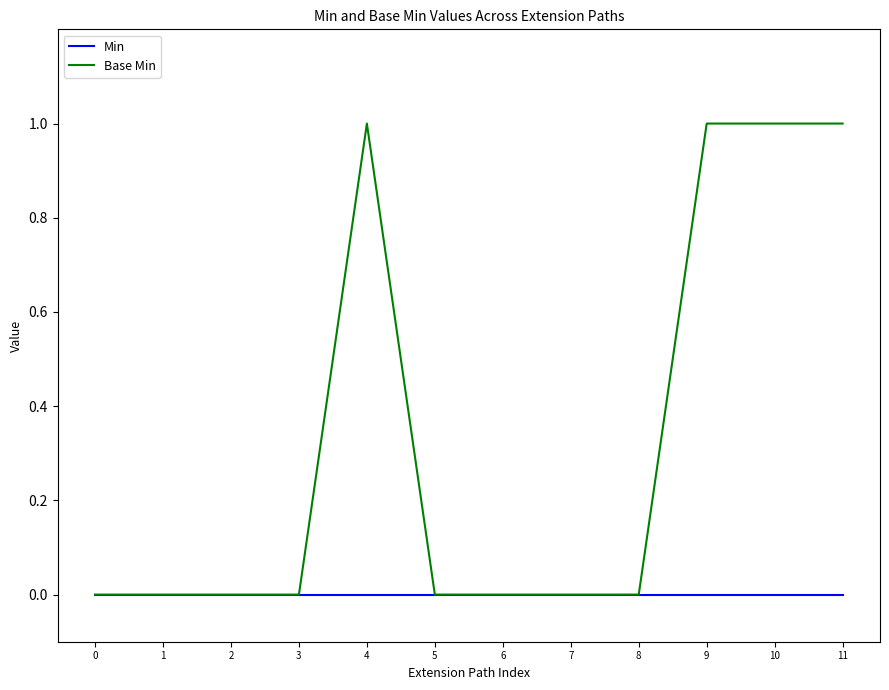

Rank the series by their average value, from highest to lowest.

Base Min, Min